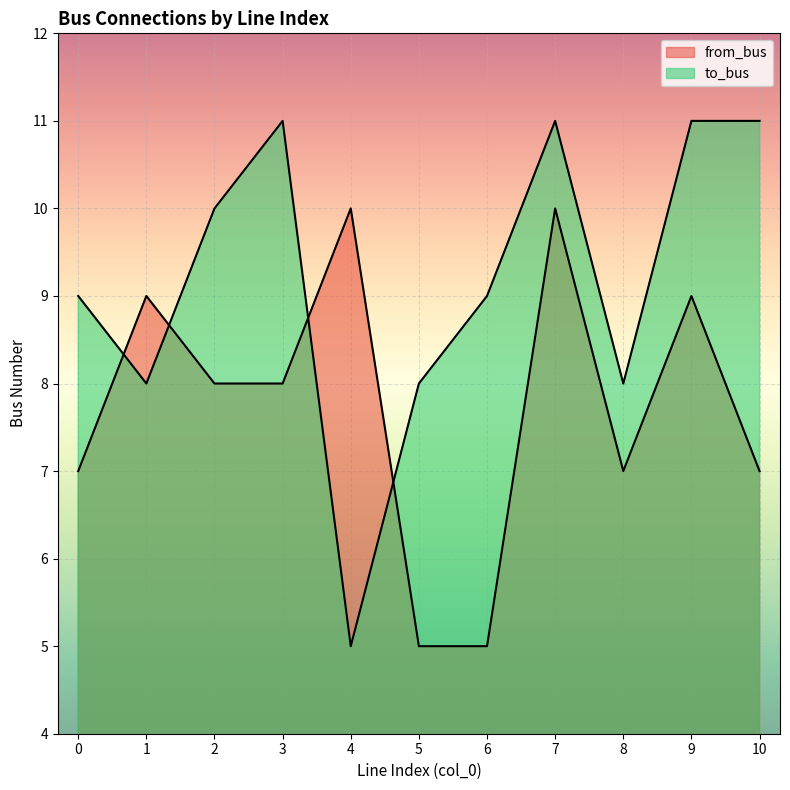

The to_bus series shows 5 at 4. True or false?

True